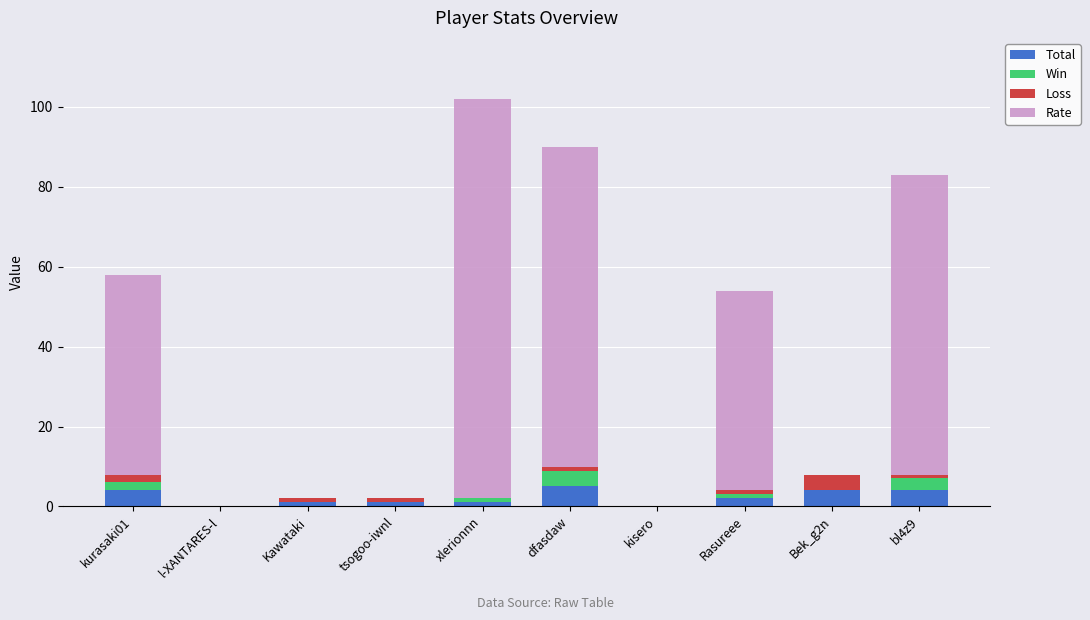

What is the sum of all Total values?

22